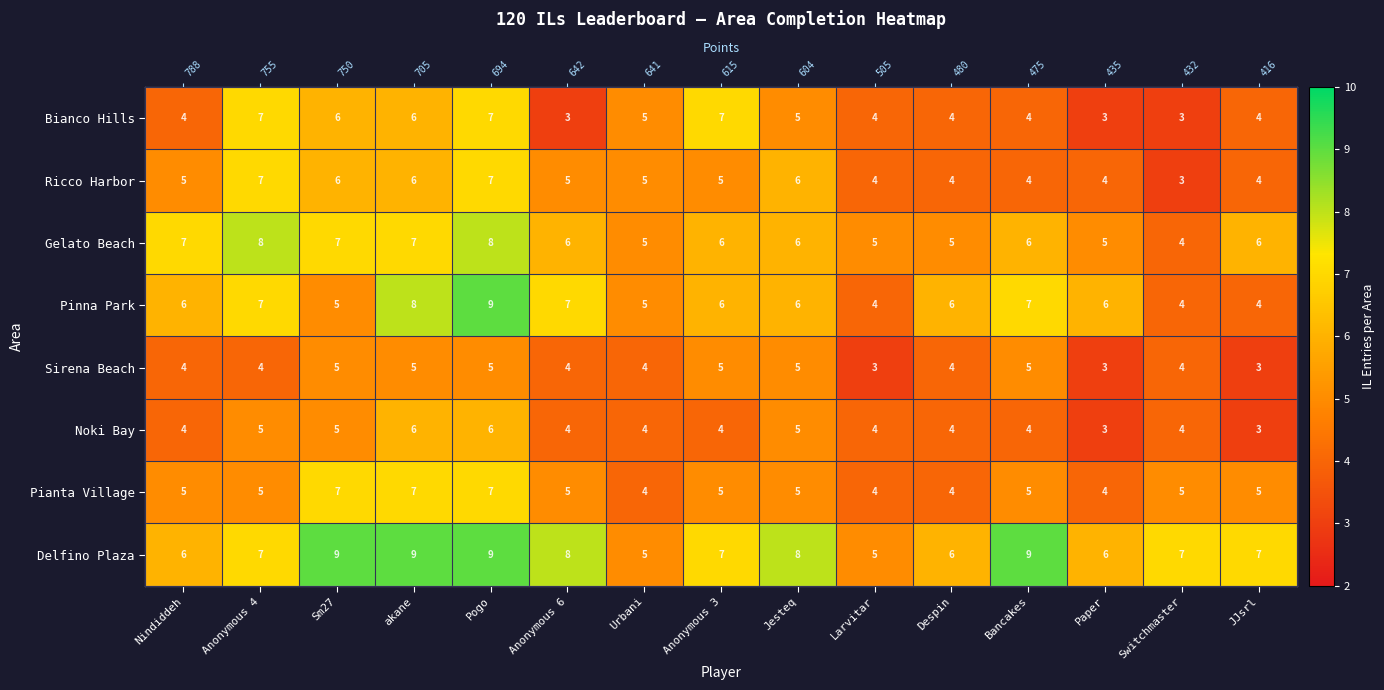

Is it true that Sirena Beach equals 4 at Switchmaster?

True